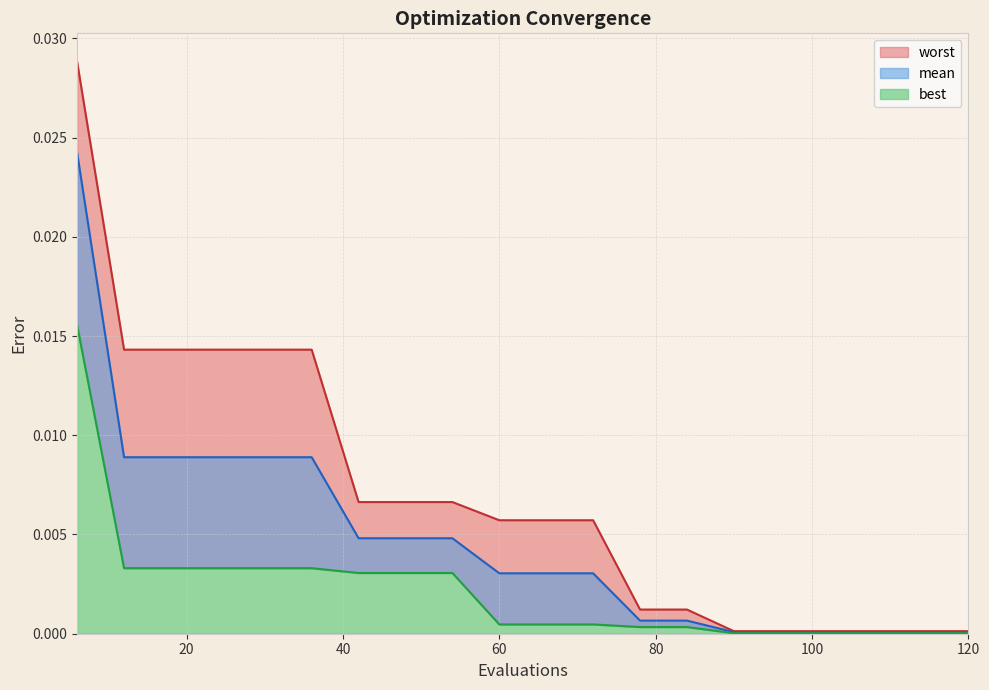

Does the chart have visible grid lines?

Yes